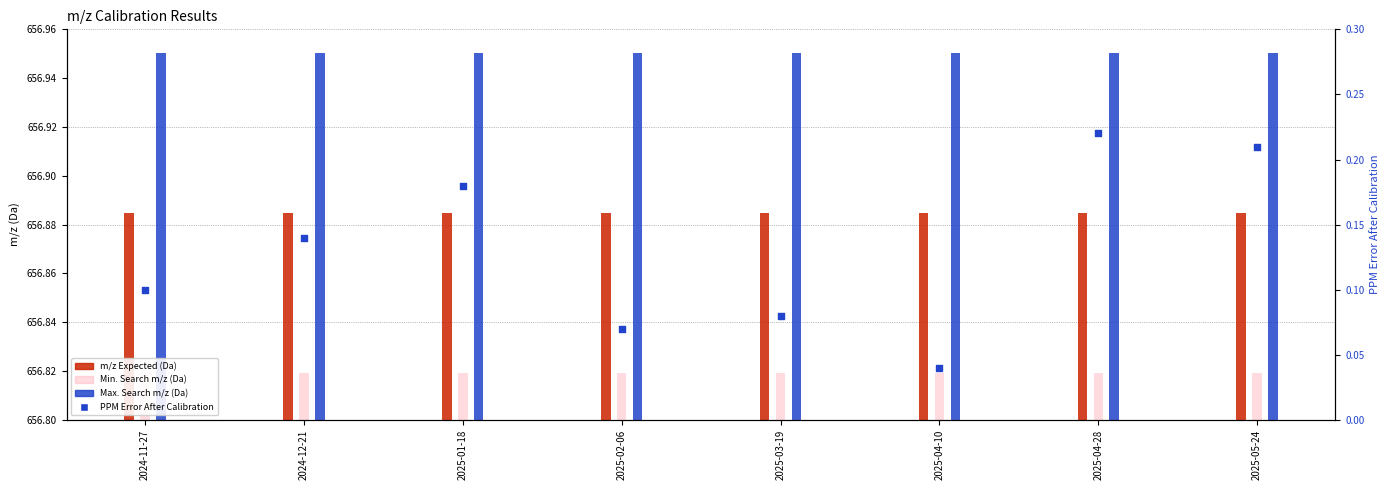

Which series contains the lowest Y value?

Min. Search m/z (Da)